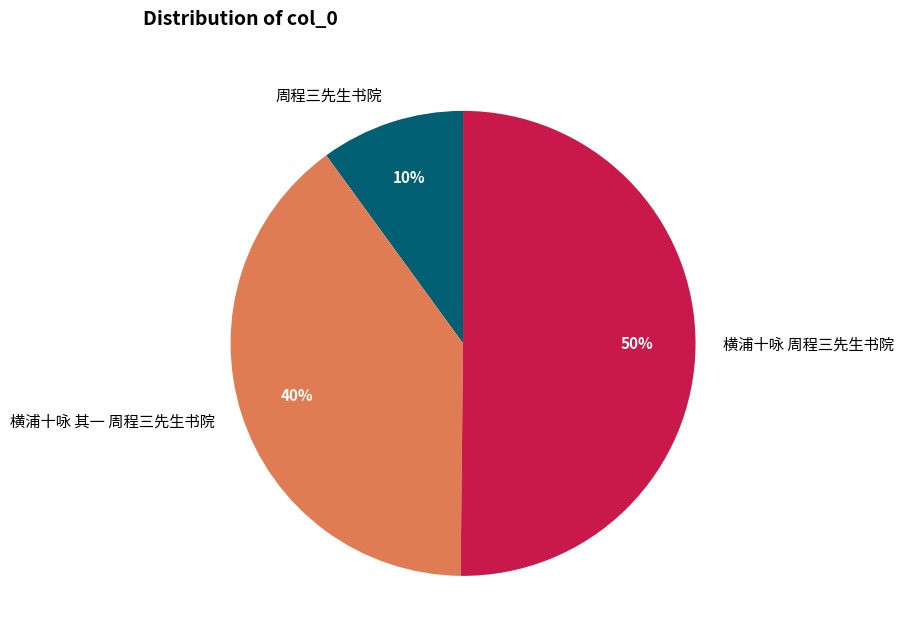

To the nearest percent, what portion does 横浦十咏 周程三先生书院 represent?

50%